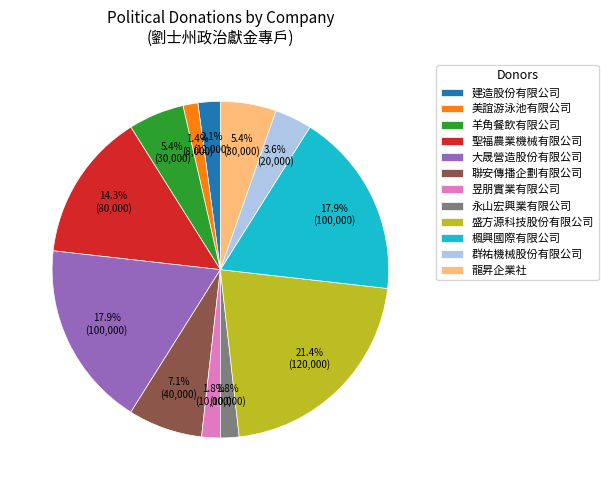

Is it true that 龍昇企業社 is 5% of the pie?

True